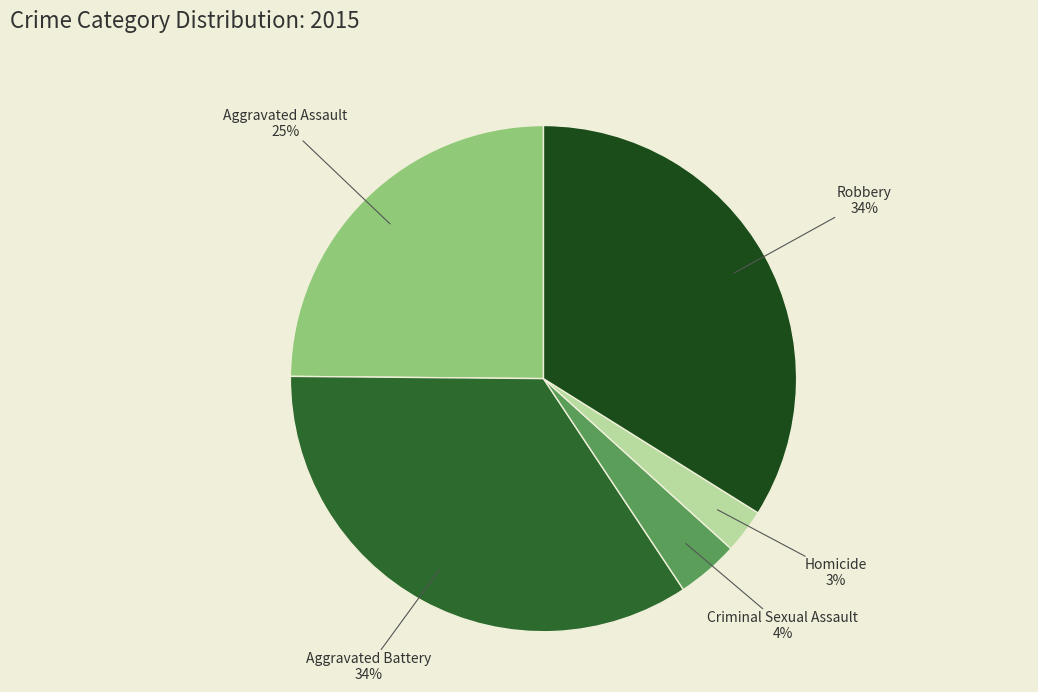

What is the ratio of the value at Aggravated Assault to the value at Robbery?

0.7